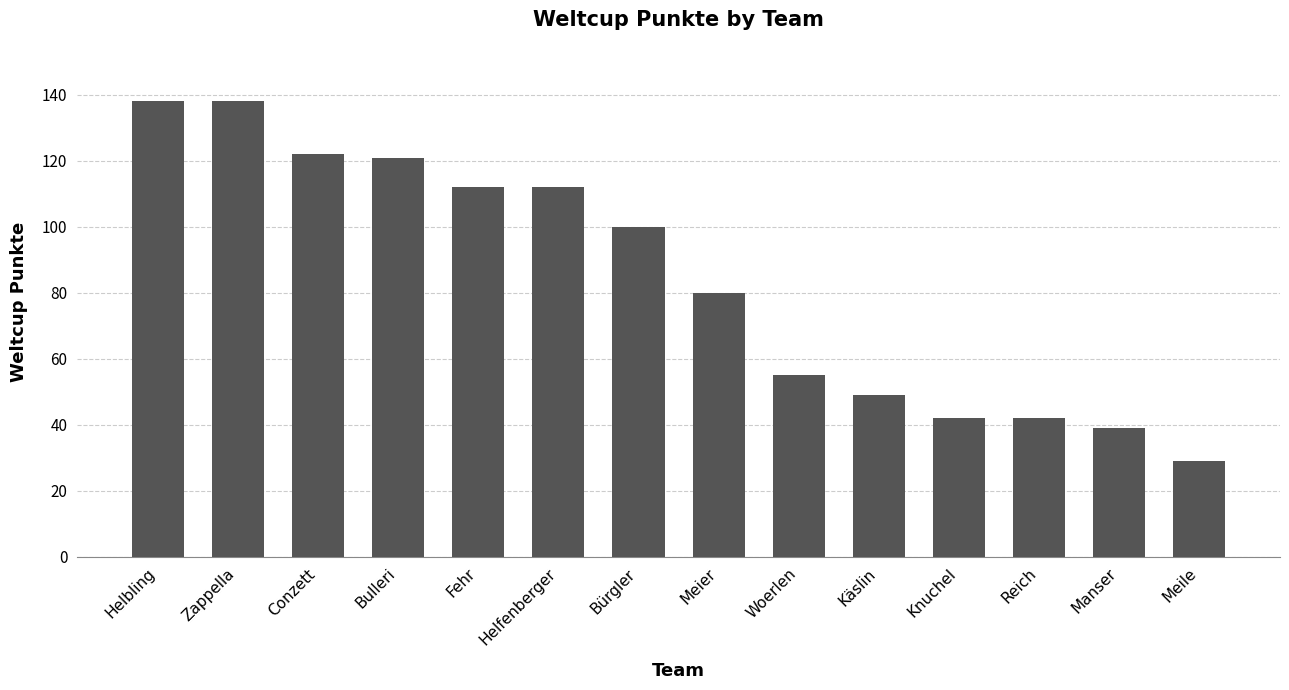

True or false: the data shows 203 at Bulleri.

False